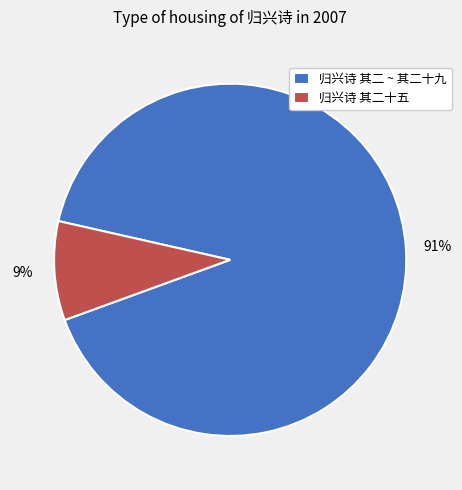

Does any single category account for the majority?

Yes